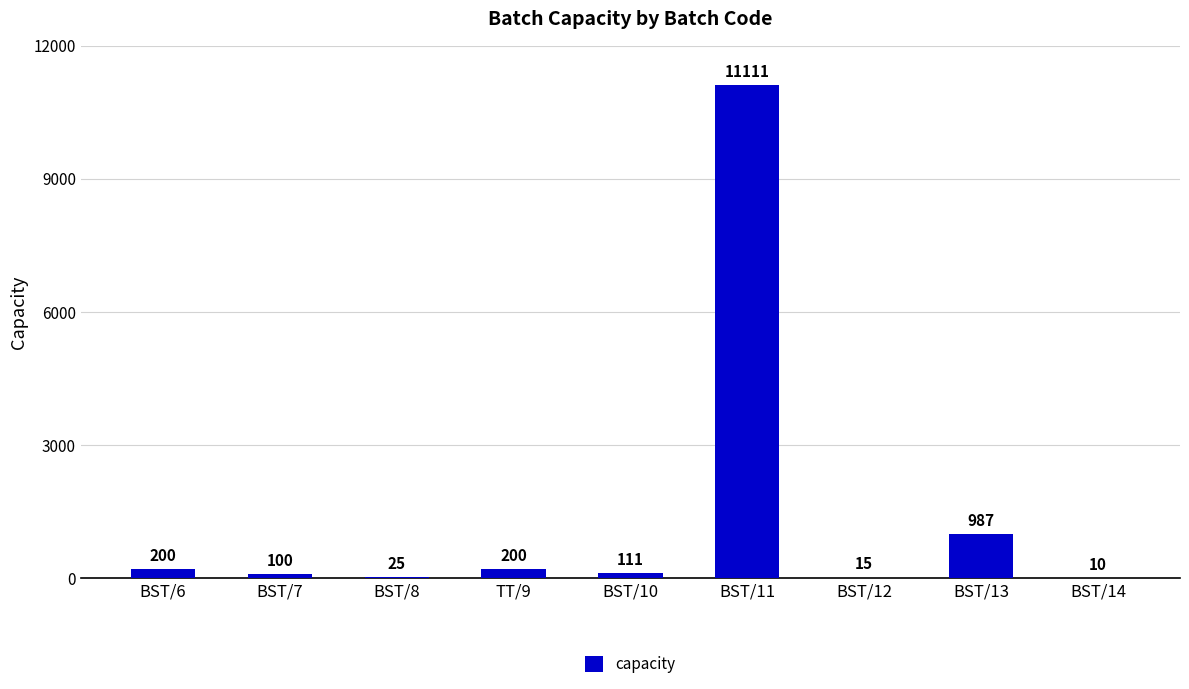

Are the bars horizontal?

No